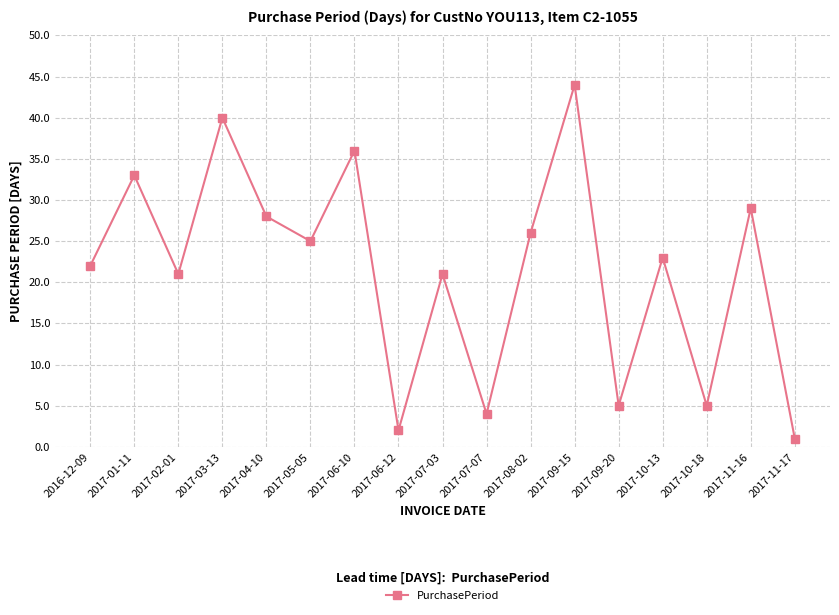

What is the average value?

21